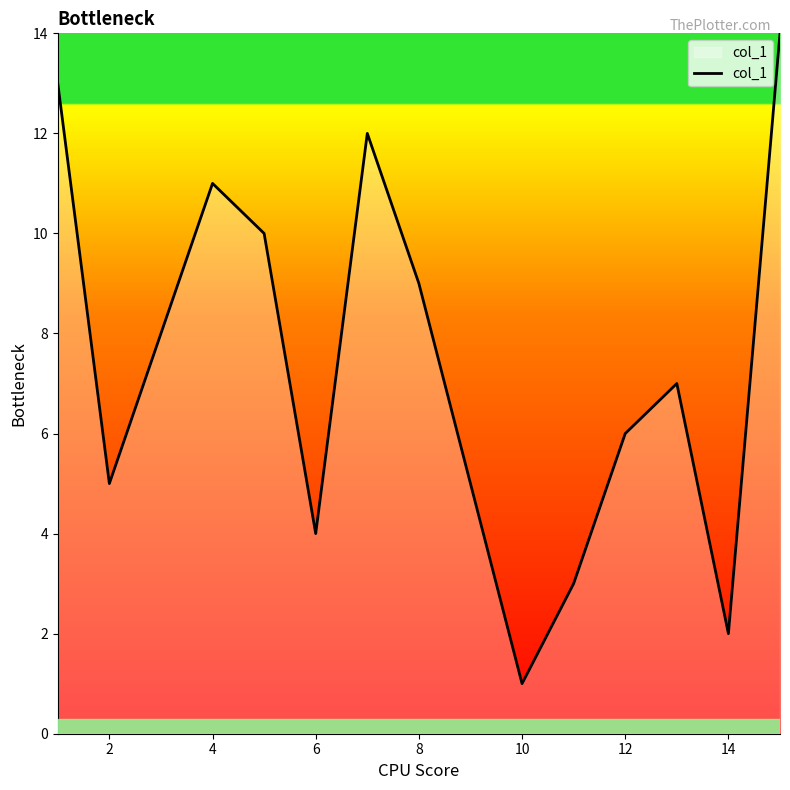

Reading right to left, list all the values displayed in this chart.

14	2	7	6	3	1	9	12	4	10	11	8	5	13